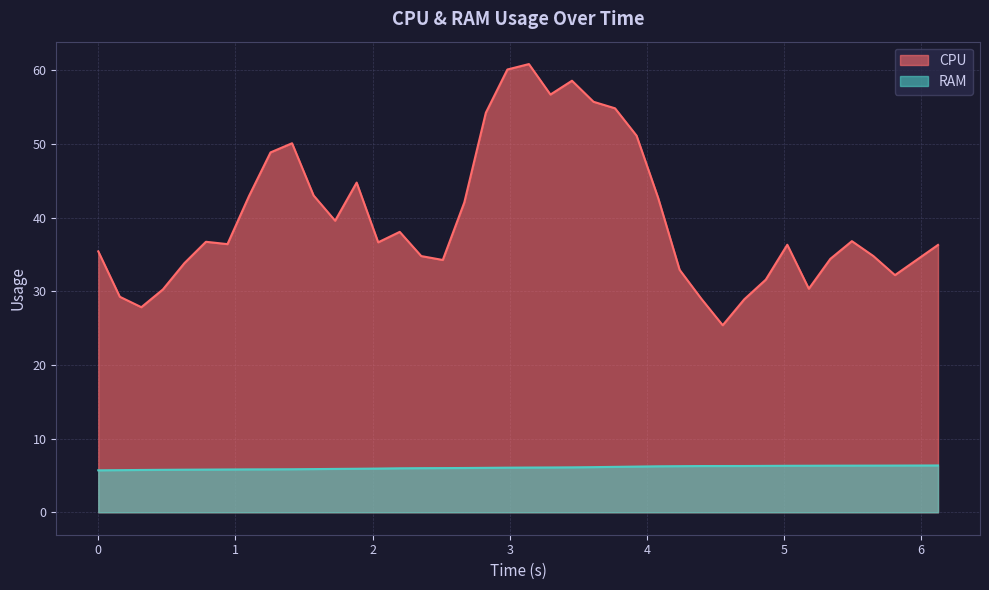

Which series has the largest range (max minus min)?

CPU